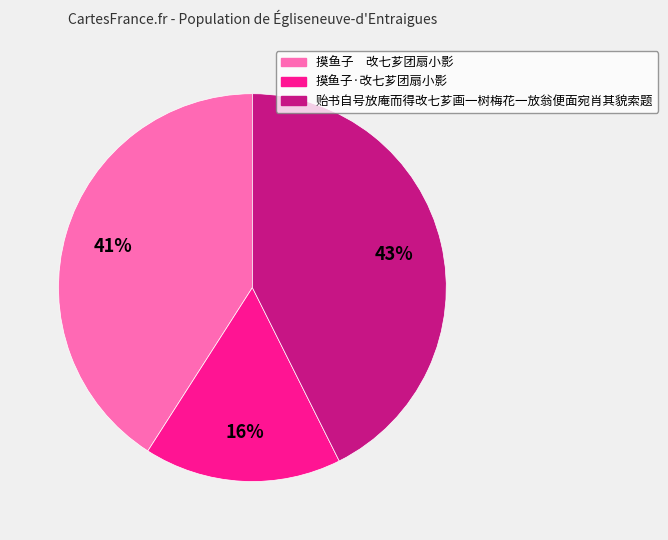

Is 摸鱼子·改七芗团扇小影 the majority of the pie?

No